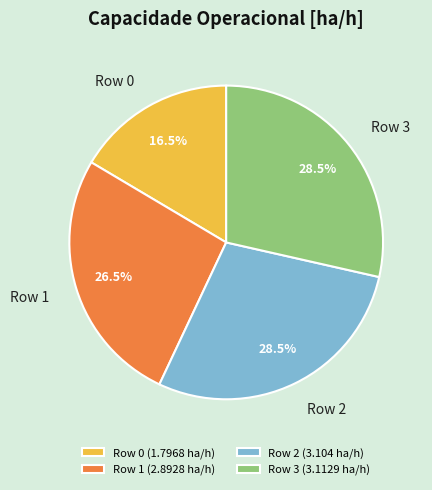

How many segments does this pie chart have?

4